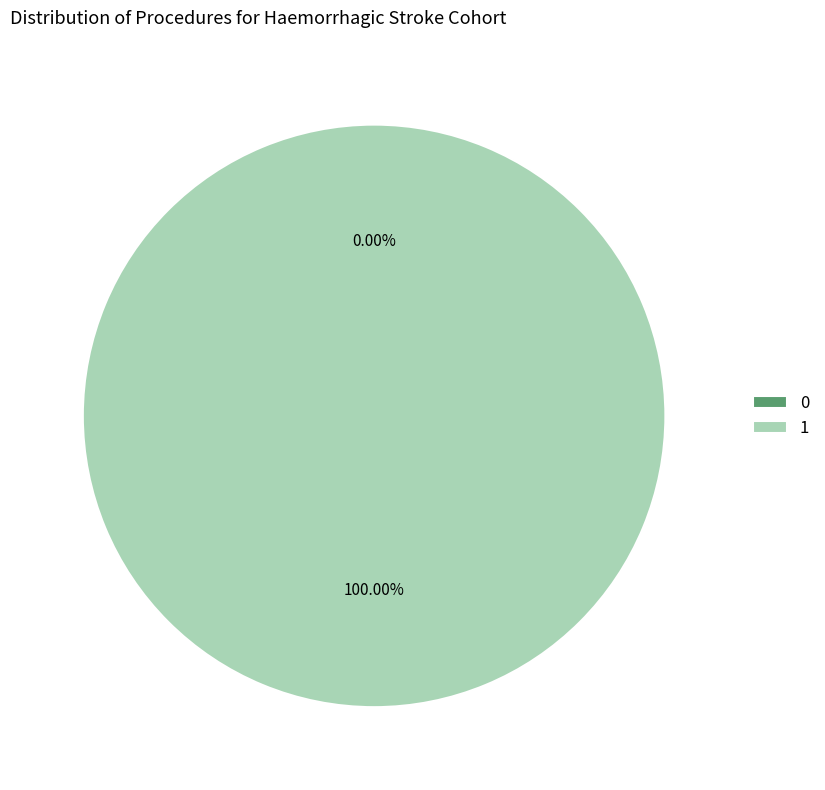

Is the sum of 0 and 1 greater than half?

Yes